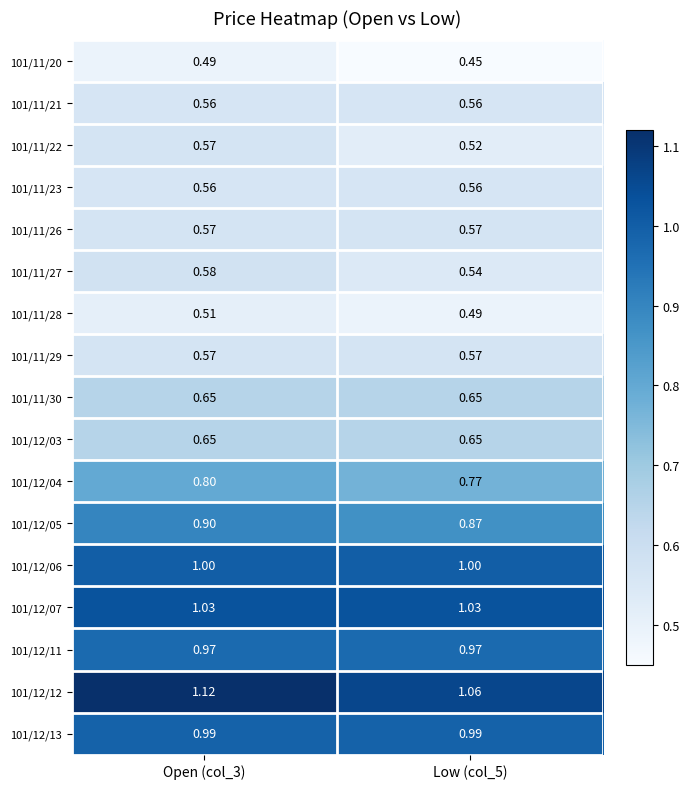

Is the value of 101/11/26 at Open (col_3) greater than the value of 101/11/21 at Open (col_3)?

Yes